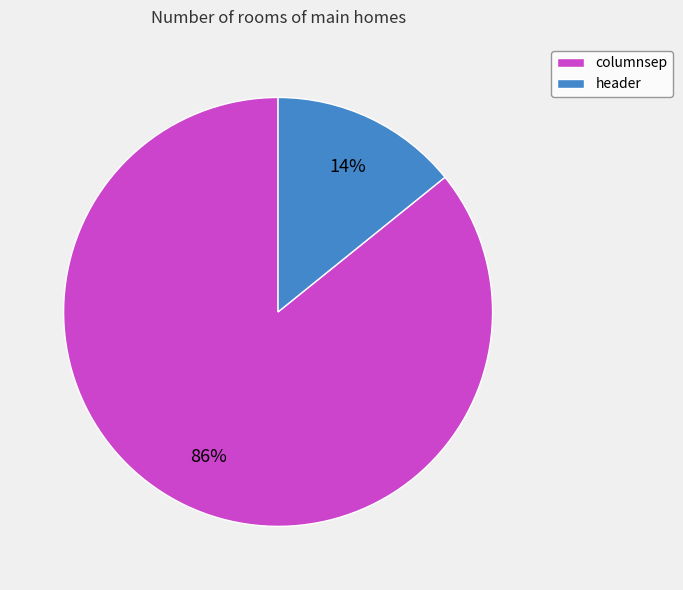

Do header and columnsep together represent more than half of the pie?

Yes